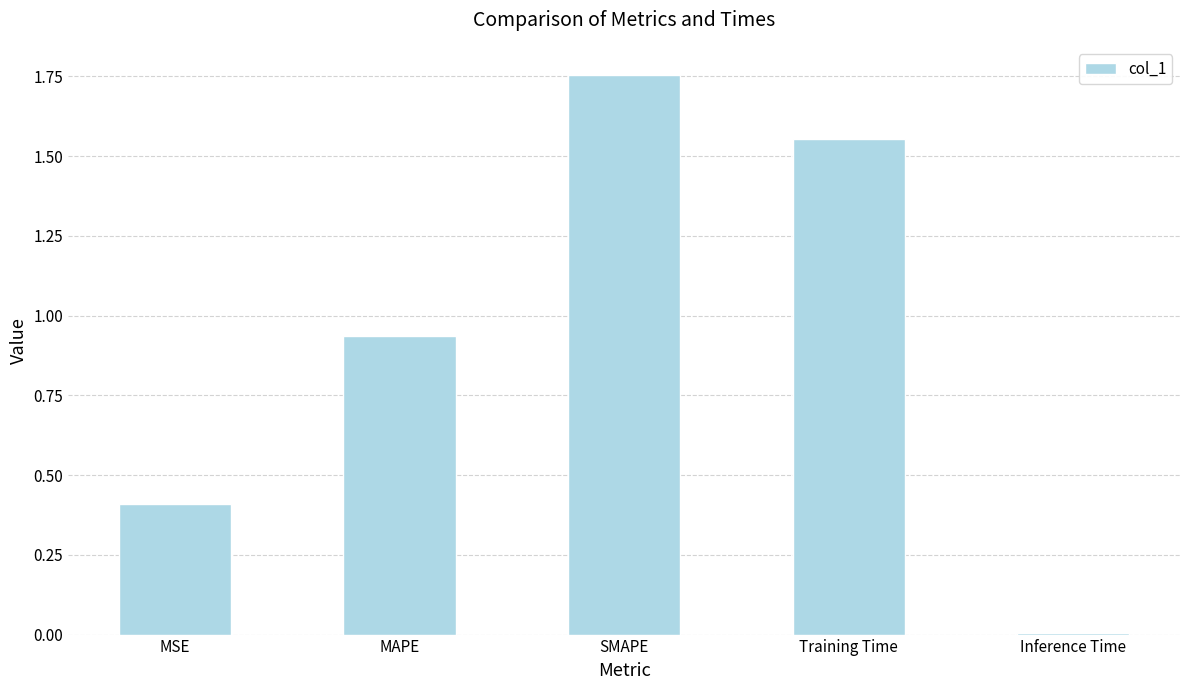

Which has a higher value, Inference Time or MSE?

MSE